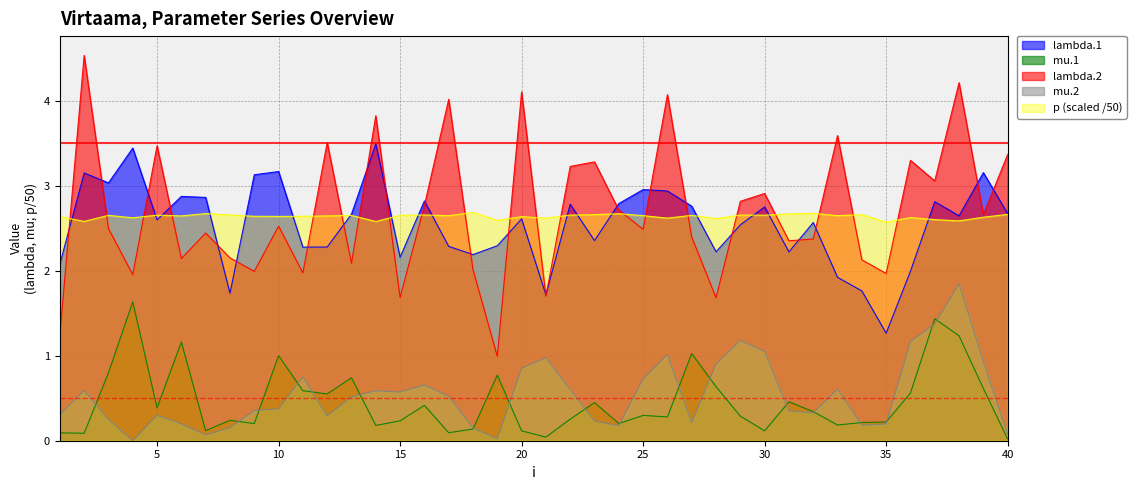

Between 14 and 32, which series saw the biggest shift?

lambda.2